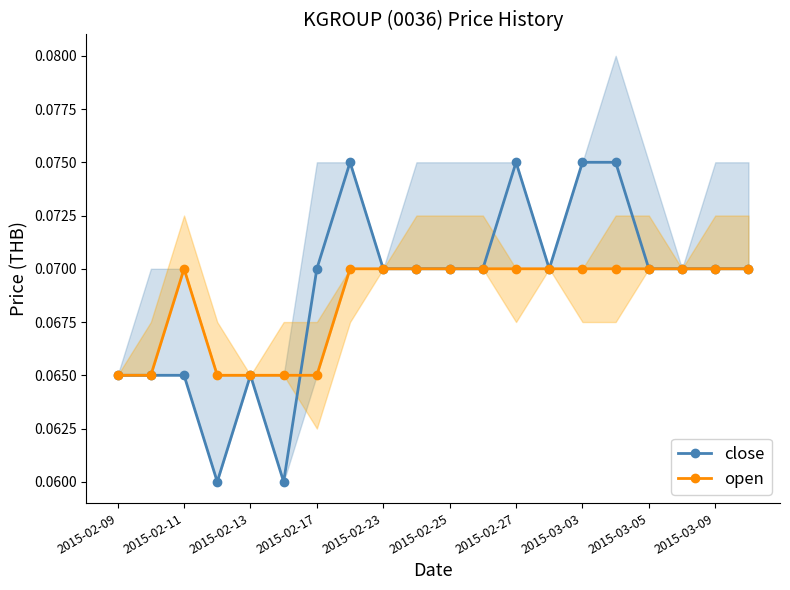

True or false: close has more than 0 interior local peaks.

True